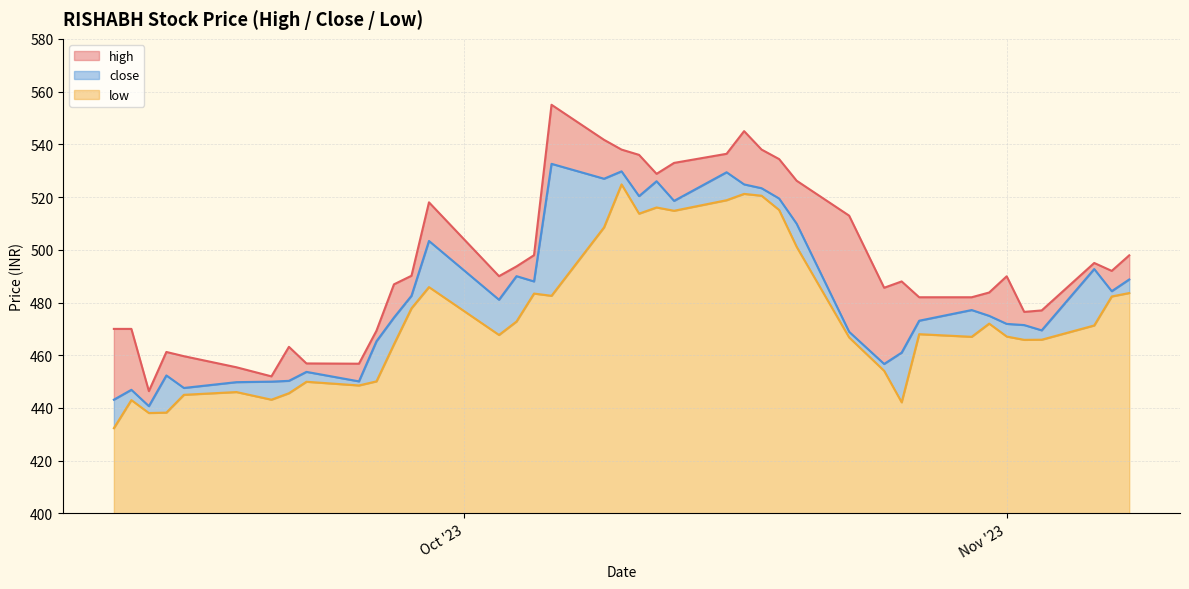

What is the difference between the close values at 2023-11-01 and 2023-10-05?

16.1